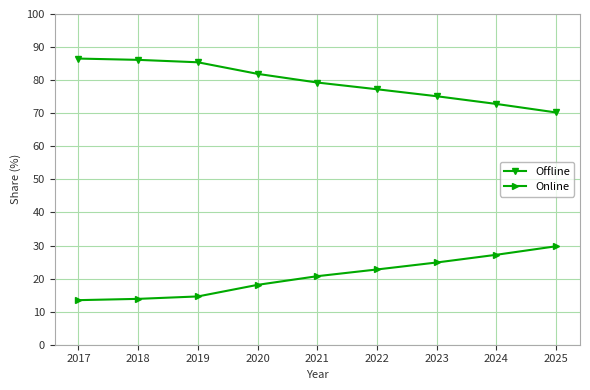

At how many categories does at least one series exceed 78?

5